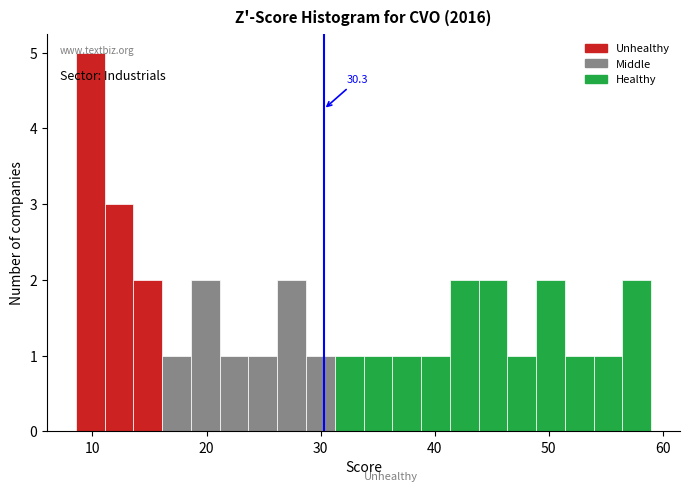

Read against the x-axis, roughly where is the centre of the tallest bar?

10